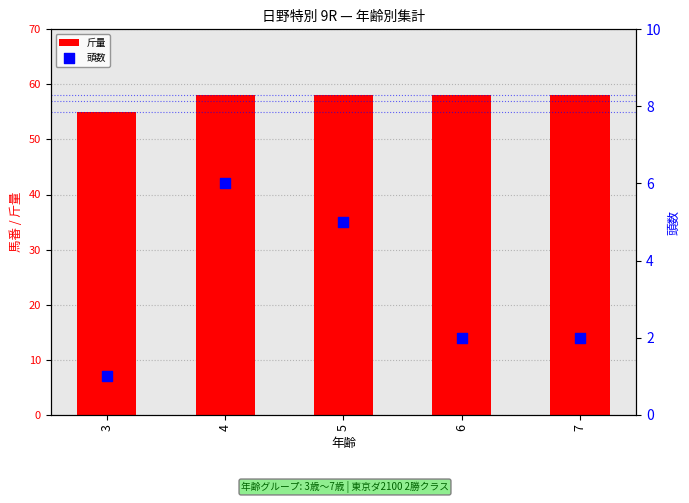

Which series reaches the maximum Y coordinate?

斤量